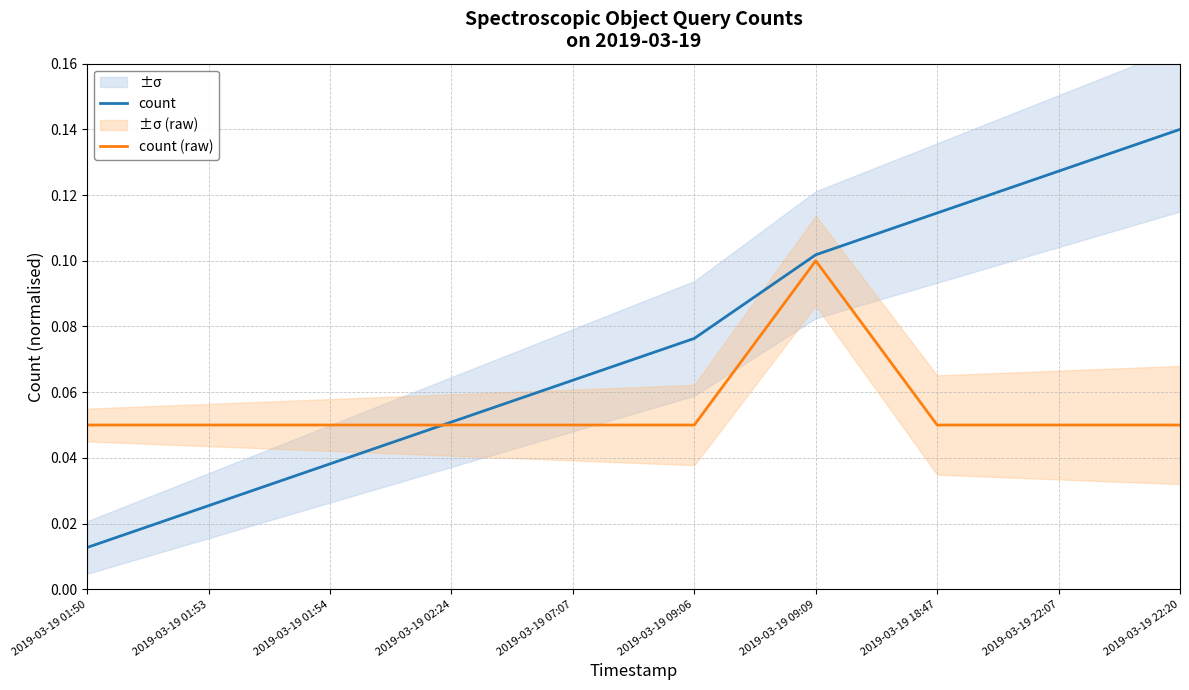

Which series ends up on top after the final intersection of count and count (raw)?

count